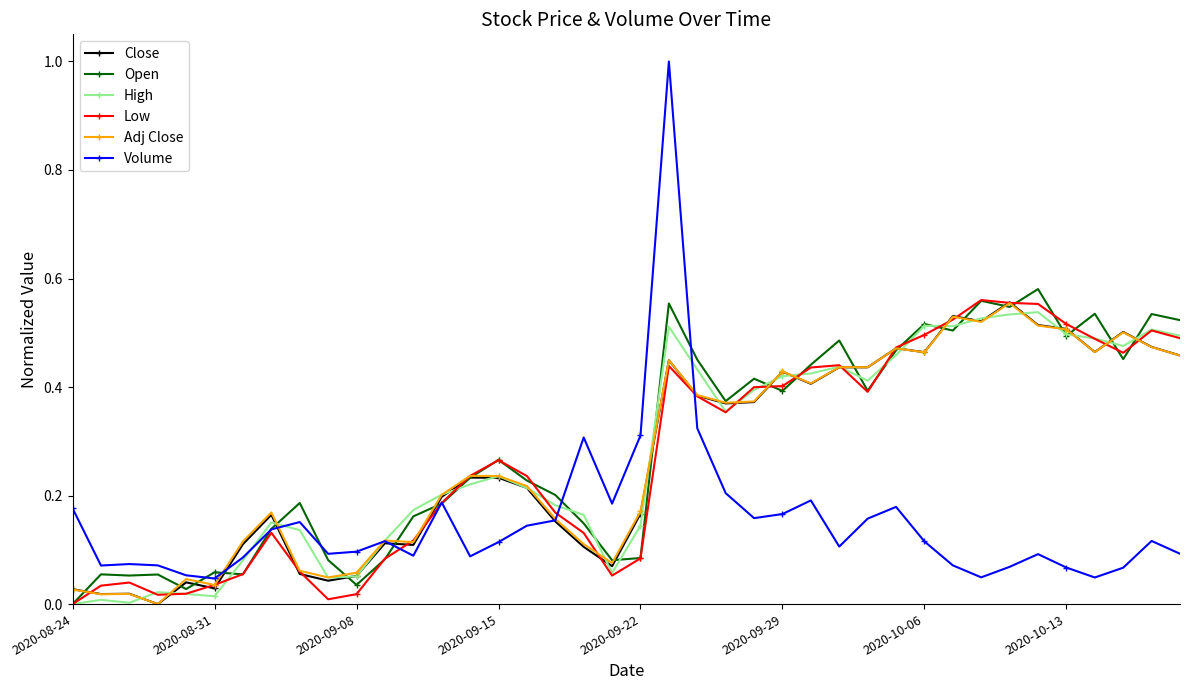

How many lines are shown in the chart?

6